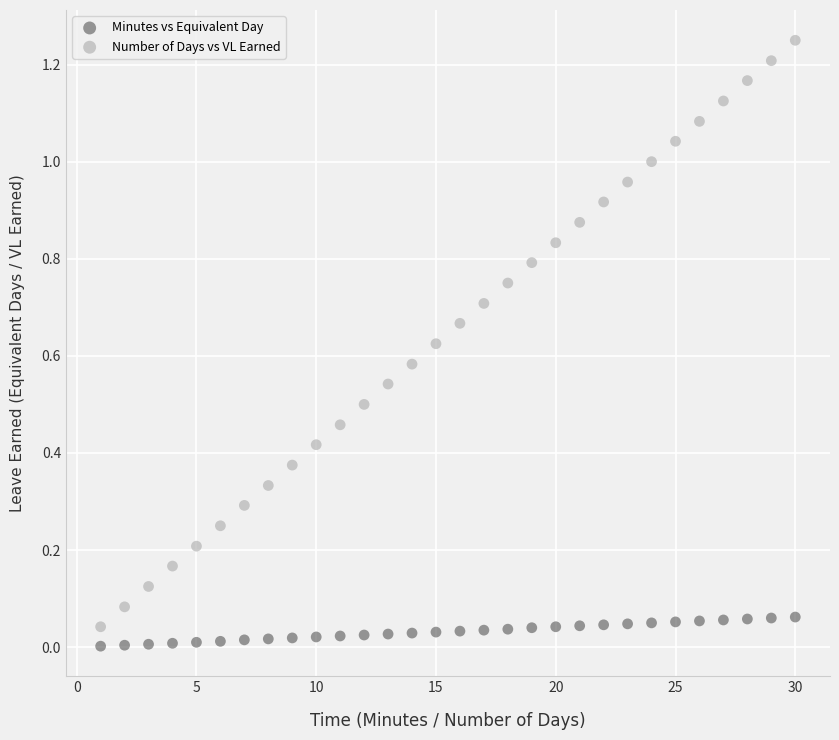

Which series has the largest Y range (max minus min)?

Number of Days vs VL Earned